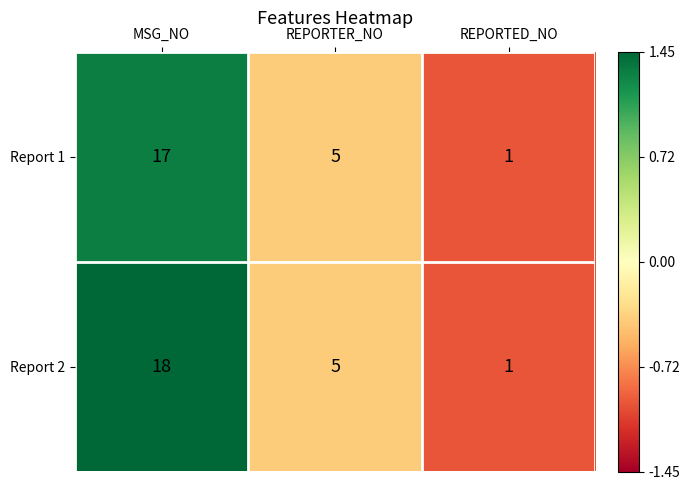

How many values in the Report 2 series are below 5?

1